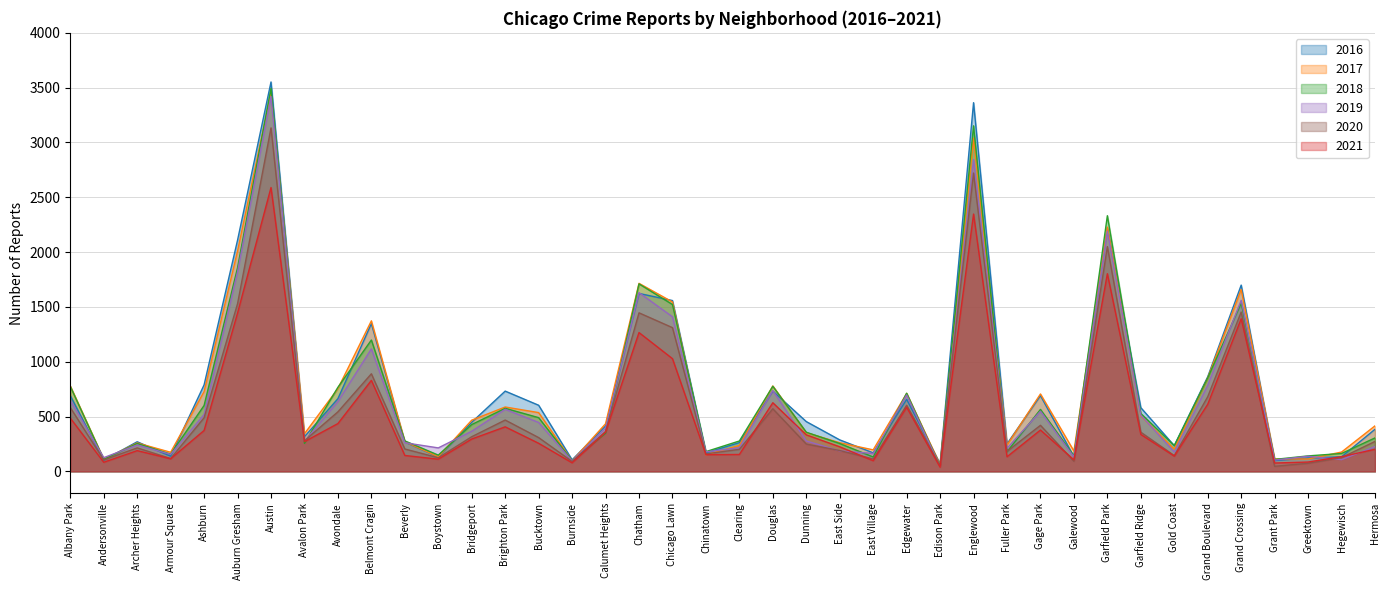

How many values in the 2020 series exceed 308?

19